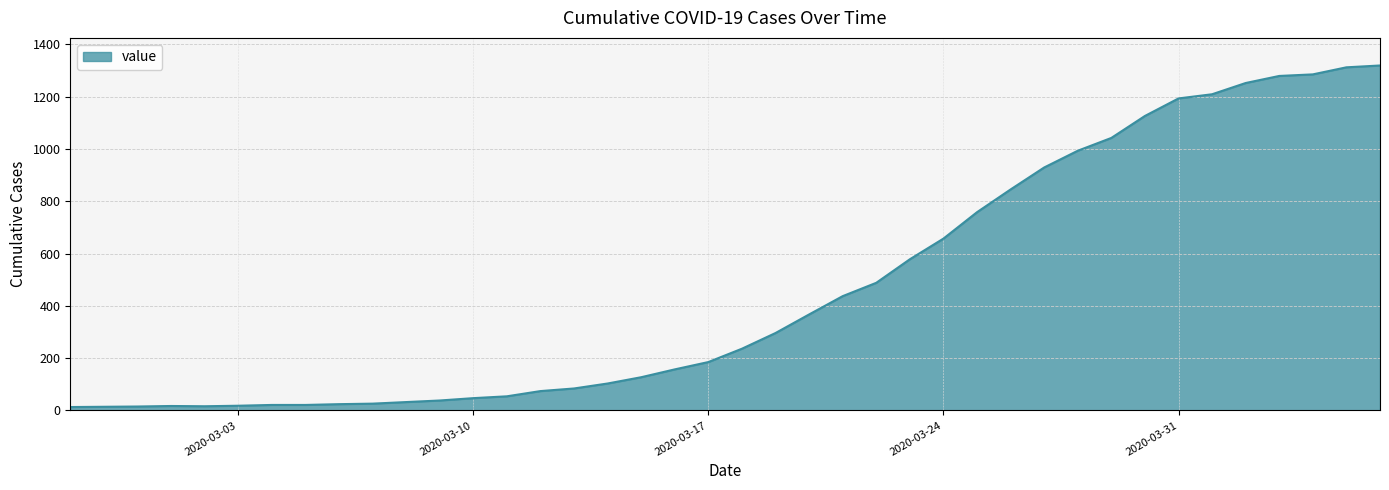

What is the greatest value displayed?

1319